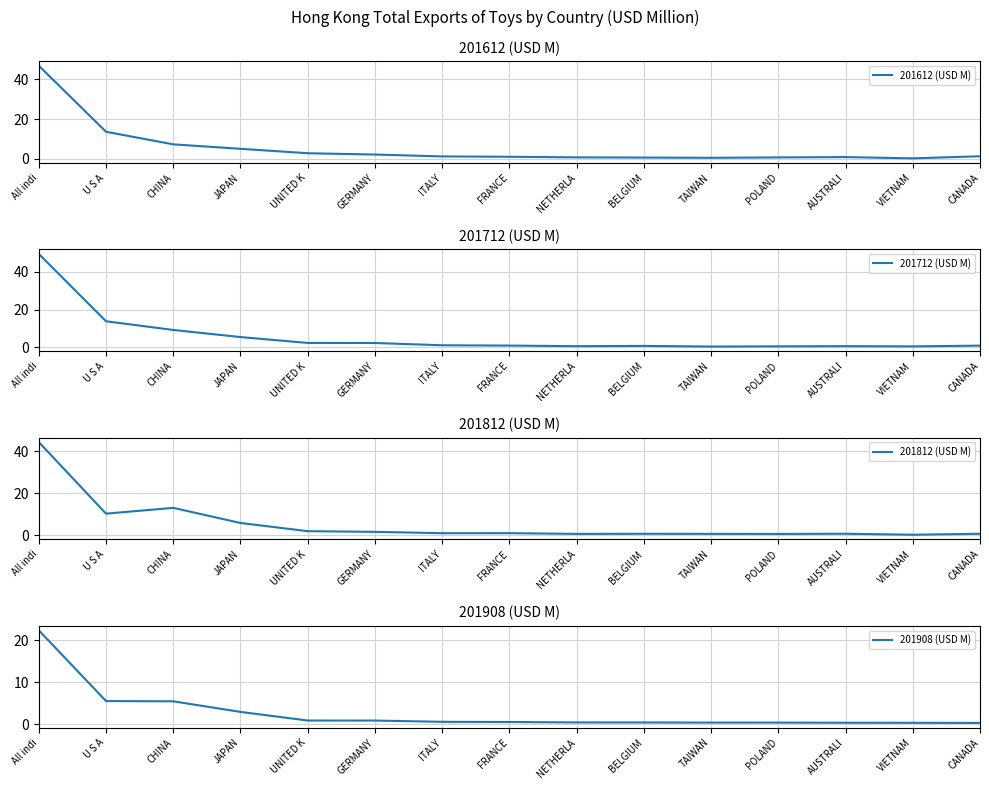

Which series changed the most between BELGIUM and TAIWAN?

201712 (USD M)